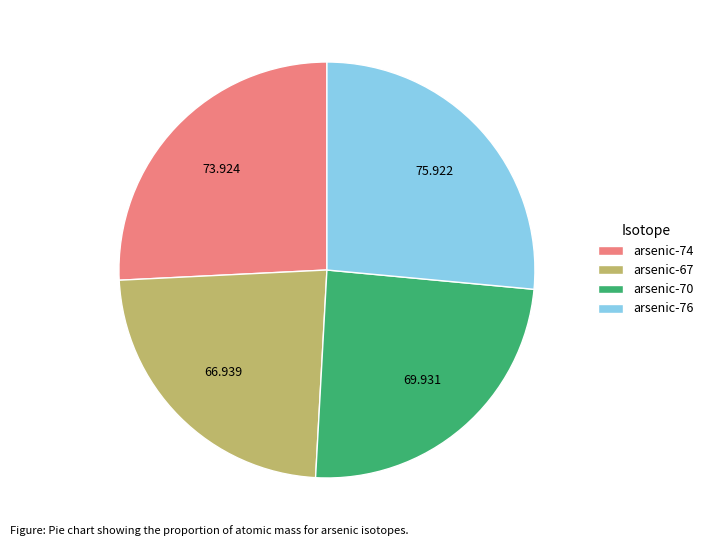

True or false: arsenic-67 accounts for 11% of the total.

False